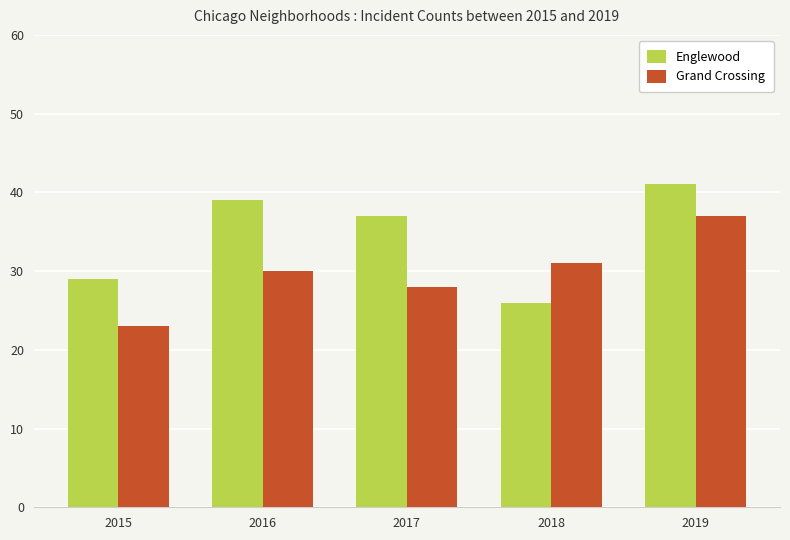

At which category is the sum across all series the highest?

2019